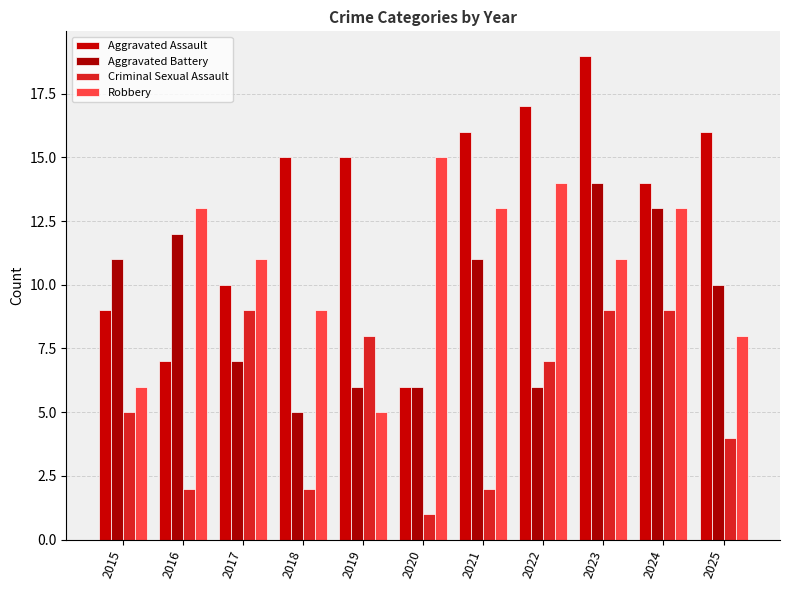

At which label is Robbery closest to 10?

2017